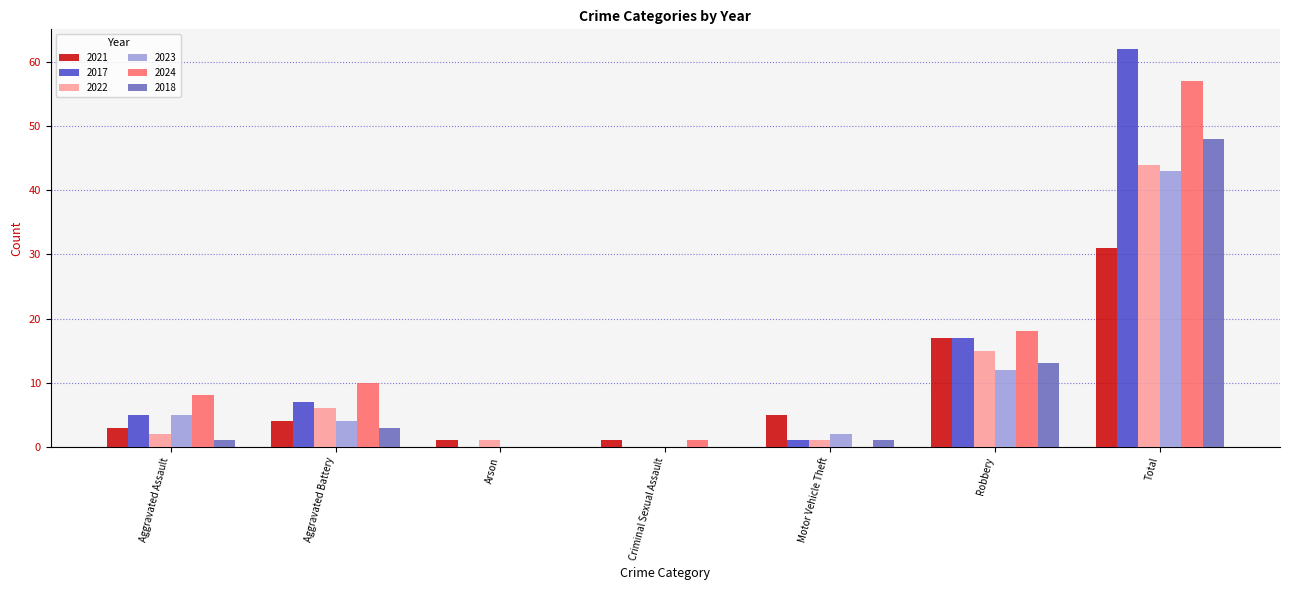

What is the maximum value for 2024?

57